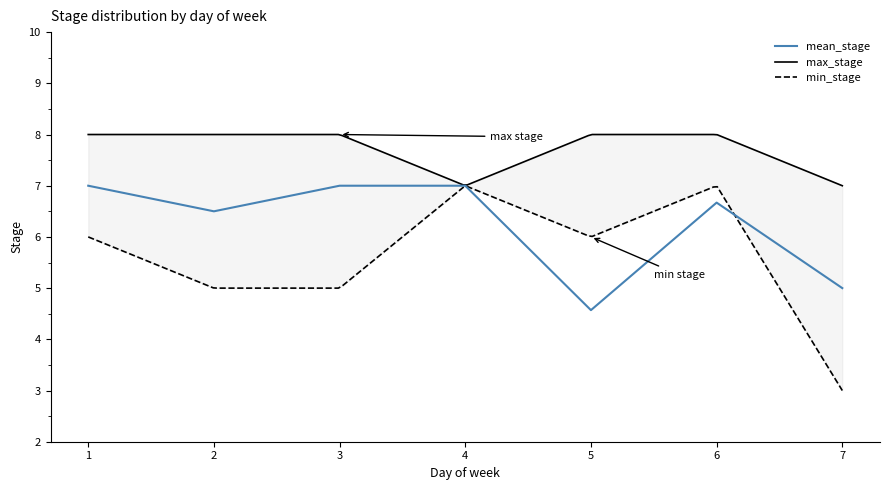

What is the value of the max_stage point at the 4th from the left?

7.0